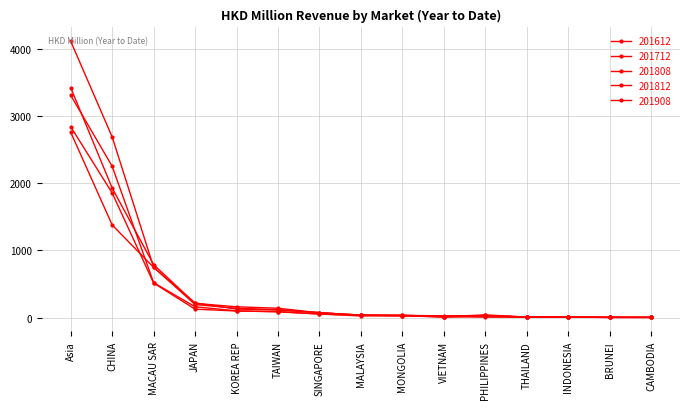

Between which two adjacent categories do 201812 and 201908 first intersect?

MONGOLIA and VIETNAM